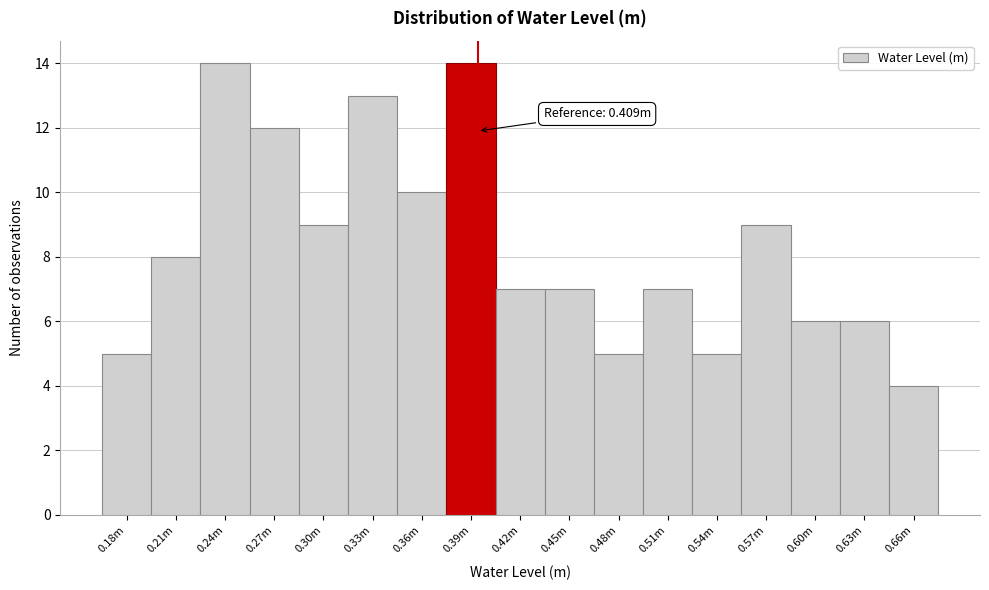

Reading left to right, transcribe all the data shown in this chart.

0.18m=5	0.21m=8	0.24m=14	0.27m=12	0.30m=9	0.33m=13	0.36m=10	0.39m=14	0.42m=7	0.45m=7	0.48m=5	0.51m=7	0.54m=5	0.57m=9	0.60m=6	0.63m=6	0.66m=4